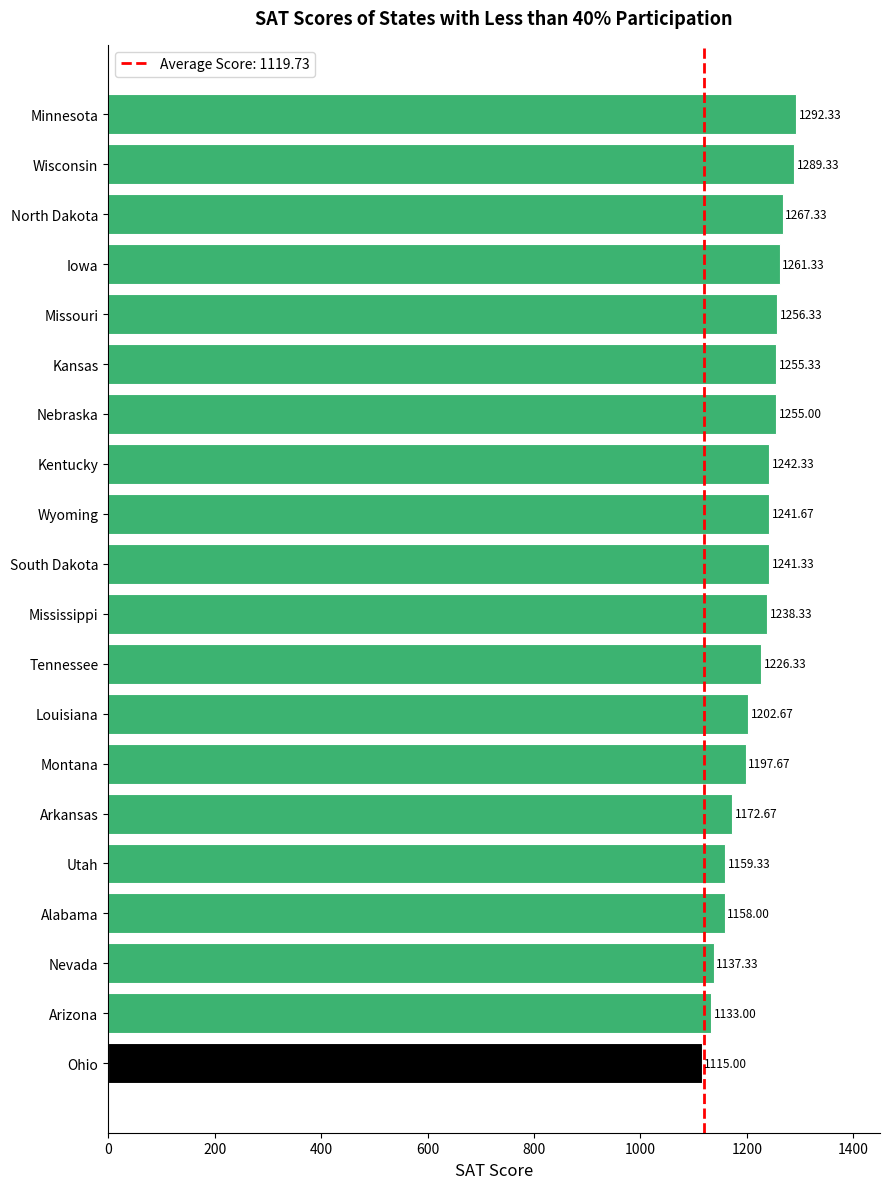

Where is the data nearest to the value 1203?

Louisiana